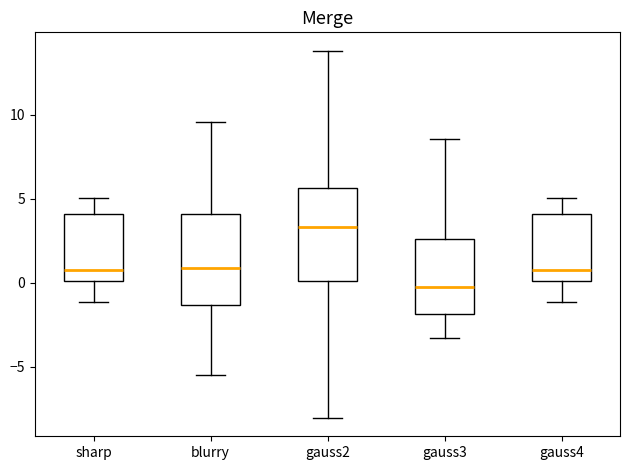

Reading left to right, transcribe this box plot: for each box, give where its median line is, the range the box spans, and where its two whiskers end, as read against the y-axis. The values are not printed on the chart, so give them approximately, as read against the axis.

sharp: median 1.0, box 0.0 to 4.0, whiskers -1.0 to 5.0
blurry: median 1.0, box -1.5 to 4.0, whiskers -5.5 to 9.5
gauss2: median 3.5, box 0.0 to 5.5, whiskers -8.0 to 14.0
gauss3: median 0.0, box -2.0 to 2.5, whiskers -3.5 to 8.5
gauss4: median 1.0, box 0.0 to 4.0, whiskers -1.0 to 5.0